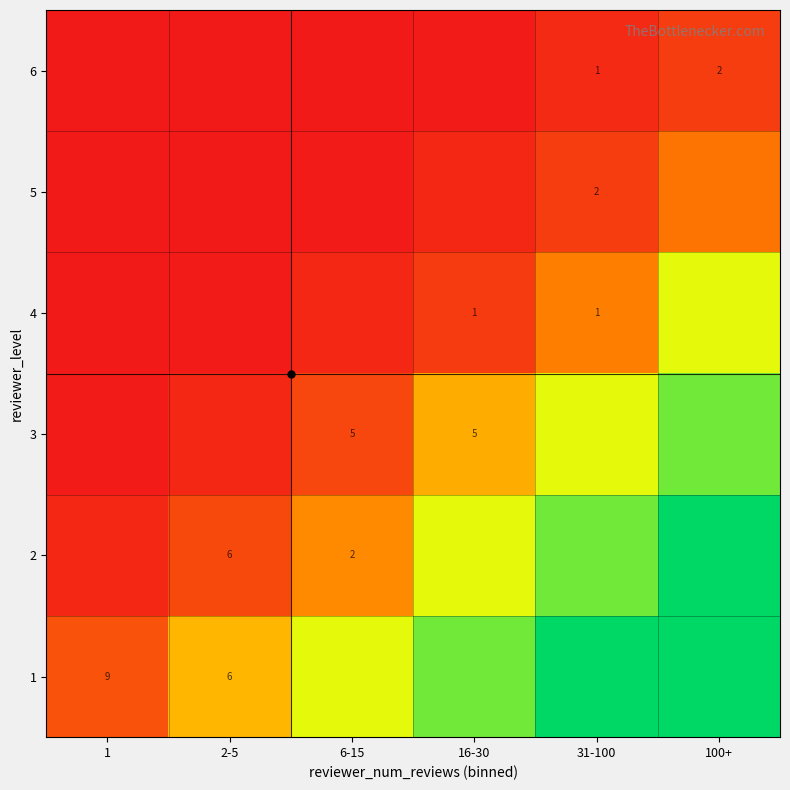

Is it true that 5 equals 1 at 31-100?

False